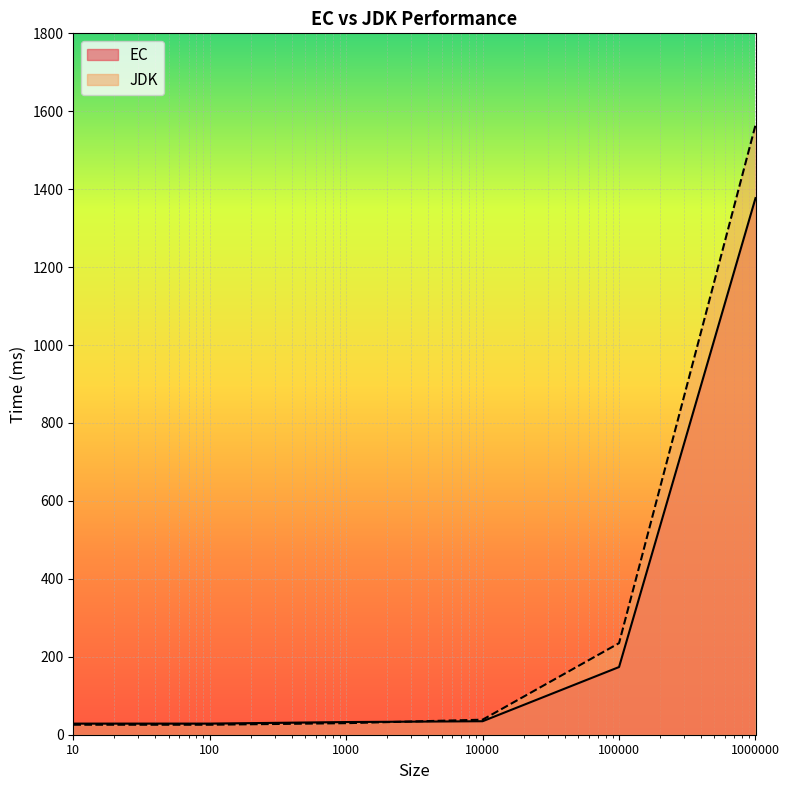

Which label corresponds to the smallest value in the chart?

100